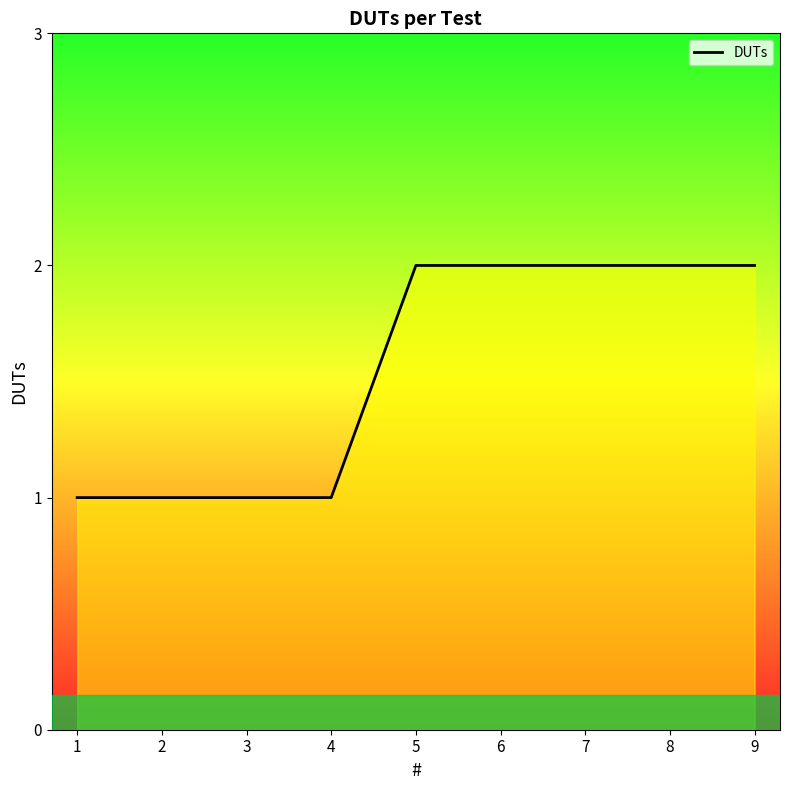

What is the change in value from 4 to 6?

+1